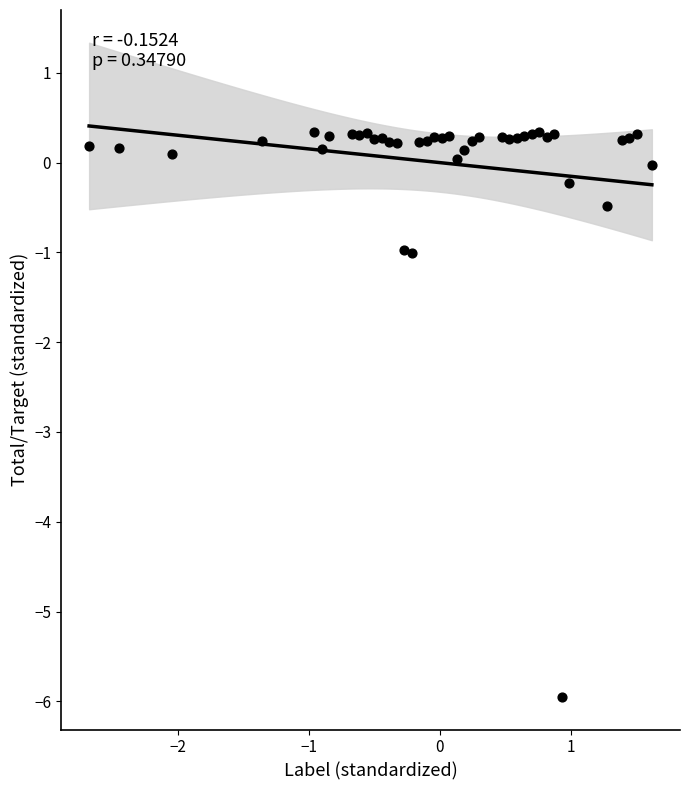

What is the range of Y values (max minus min)?

6.3